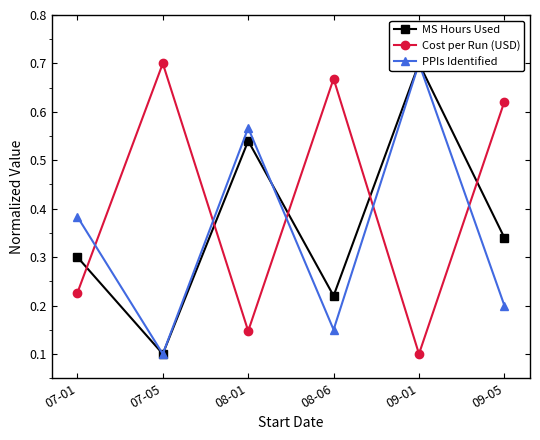

Count the Cost per Run (USD) values in the range 0 to 1.

6